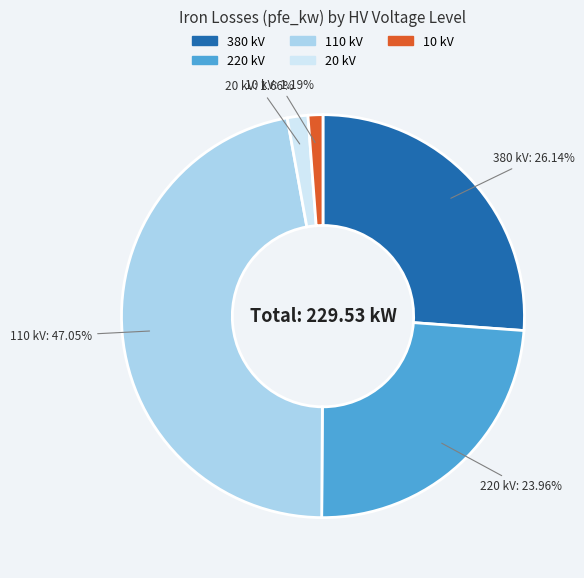

Is there a majority slice in this chart?

No